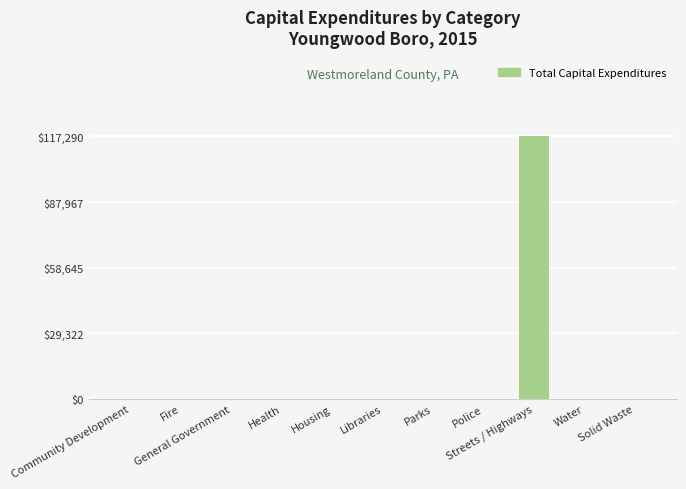

What is the sum of all values?

117290